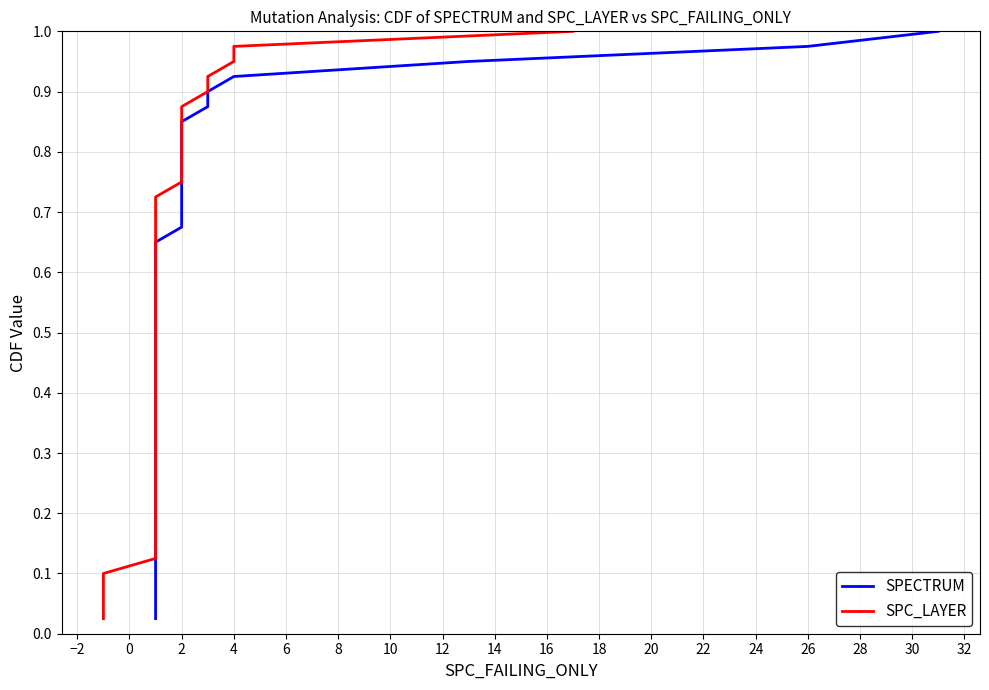

What is the difference between the second highest and minimum values in the SPECTRUM series?

0.9